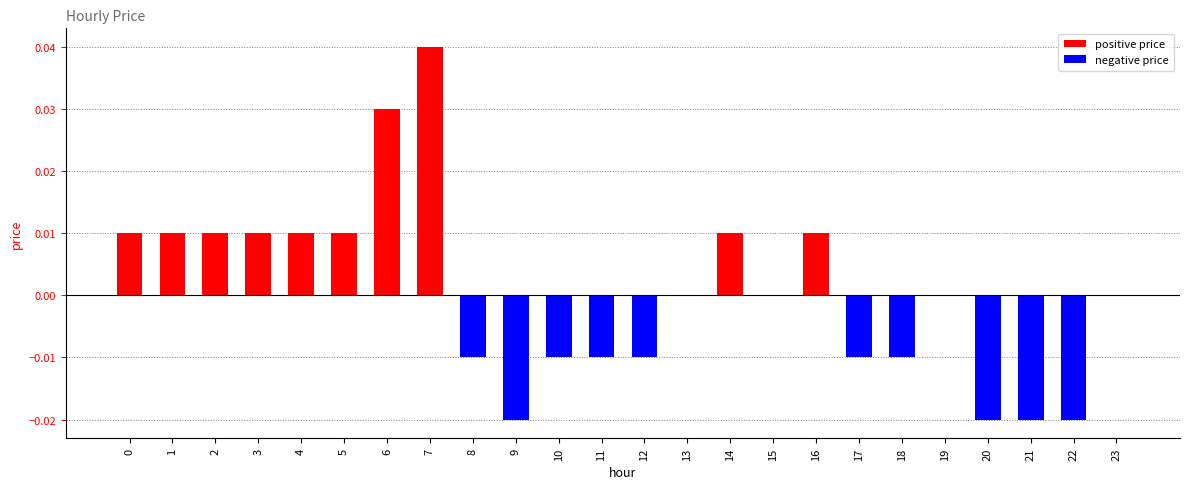

True or false: the data shows 0.0 at 1.

True